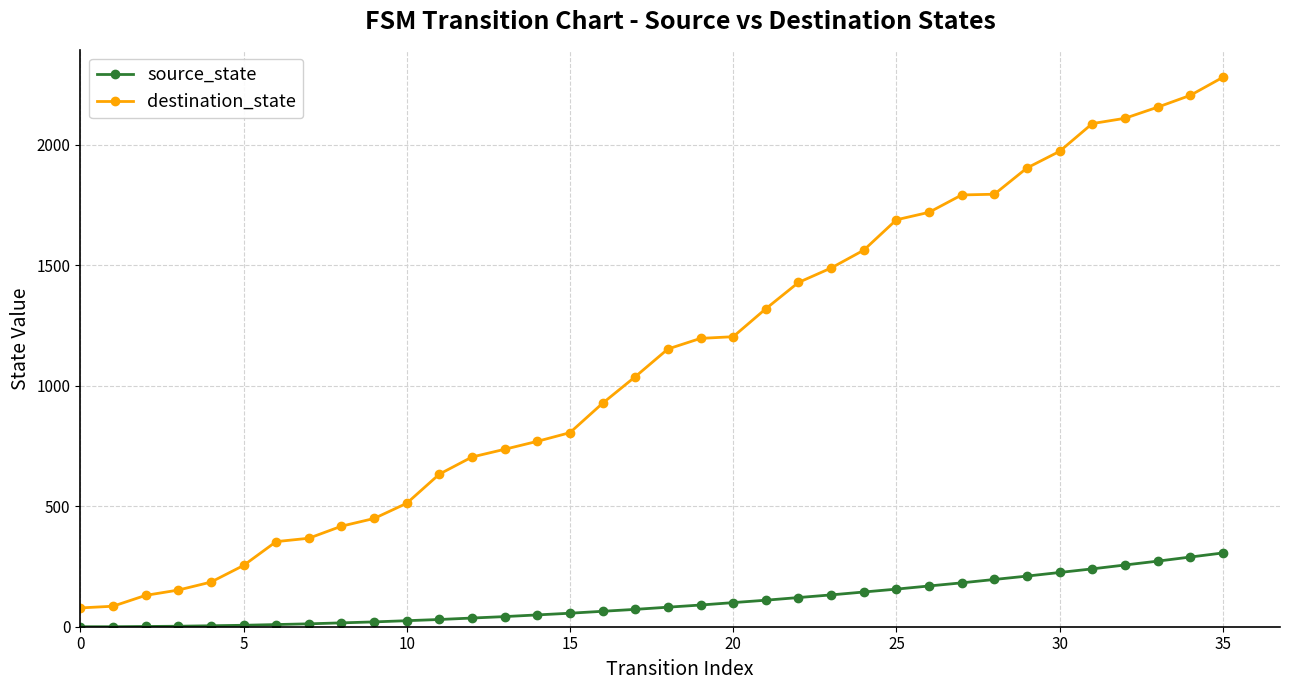

At how many categories does at least one series exceed 995?

19